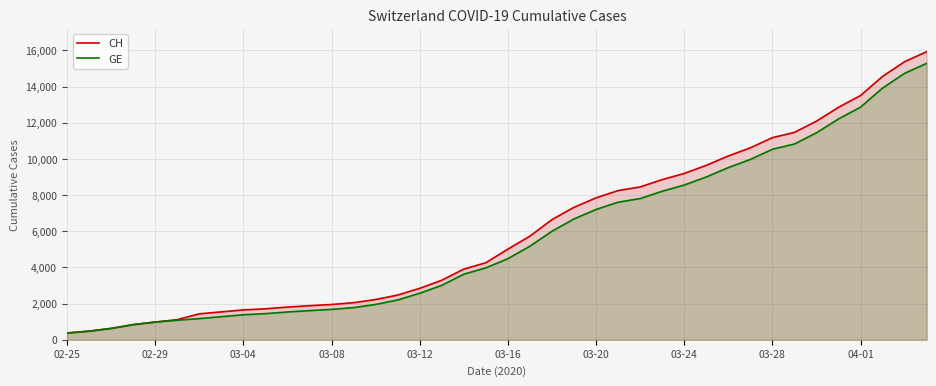

Is it true that GE equals 12863 at 04-01?

True